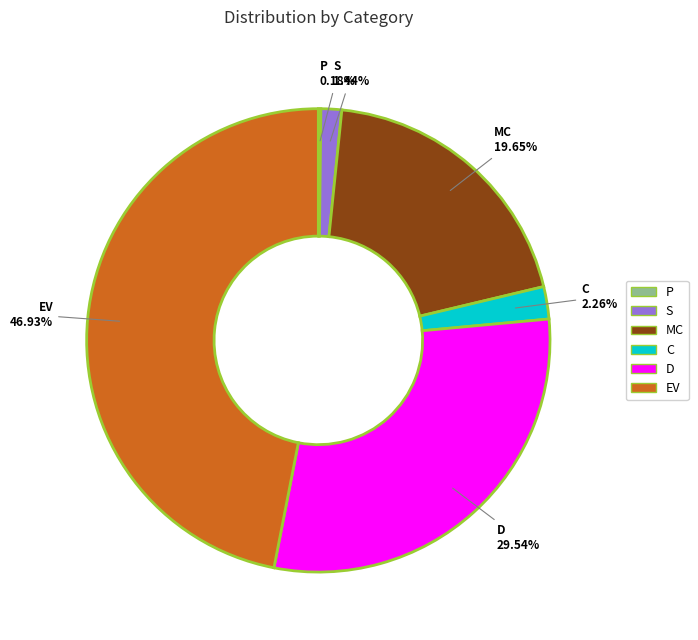

Which has a higher value, EV or MC?

EV